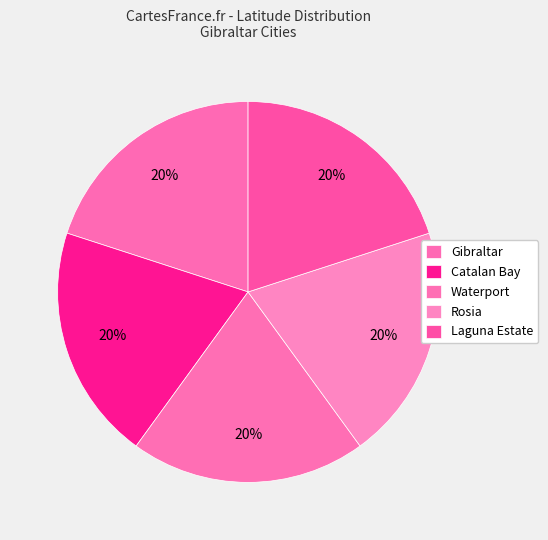

How many segments does this pie chart have?

5